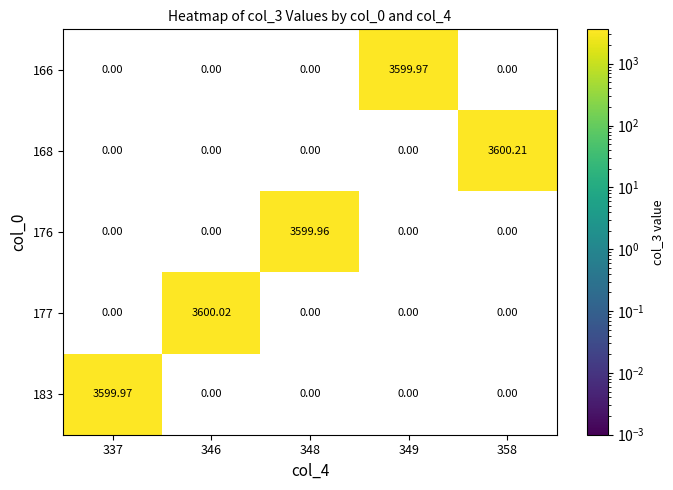

Is the value of 168 at 358 greater than the value of 166 at 349?

Yes